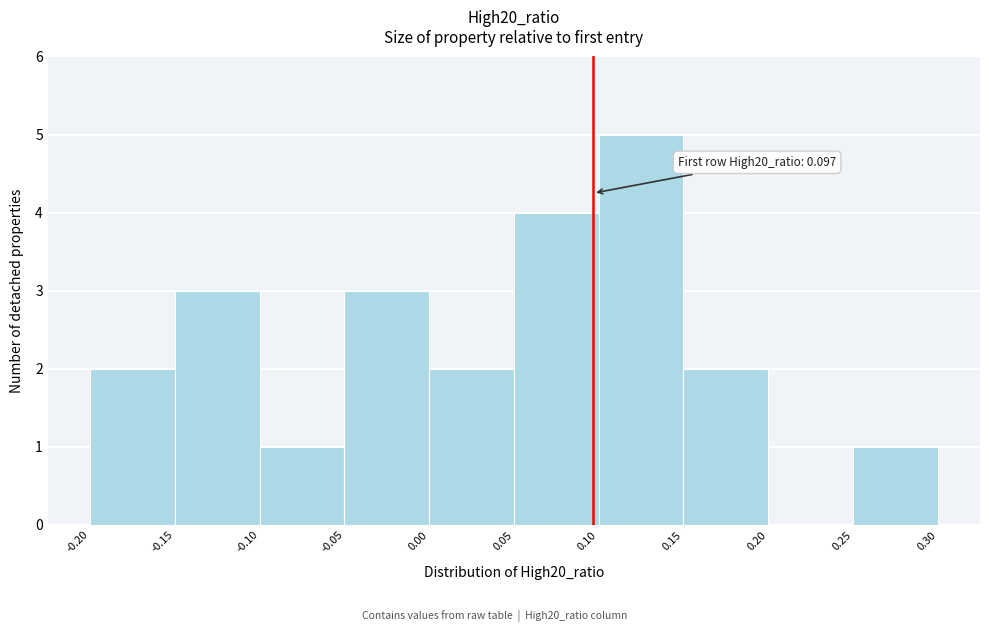

Over which range of the x-axis is the bar tallest?

0.10 to 0.15